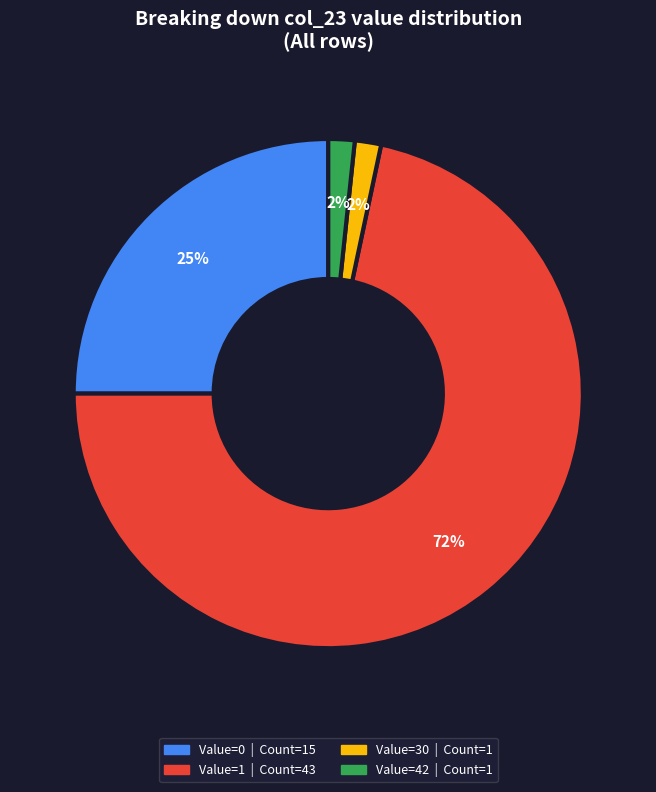

Does any single category account for the majority?

Yes